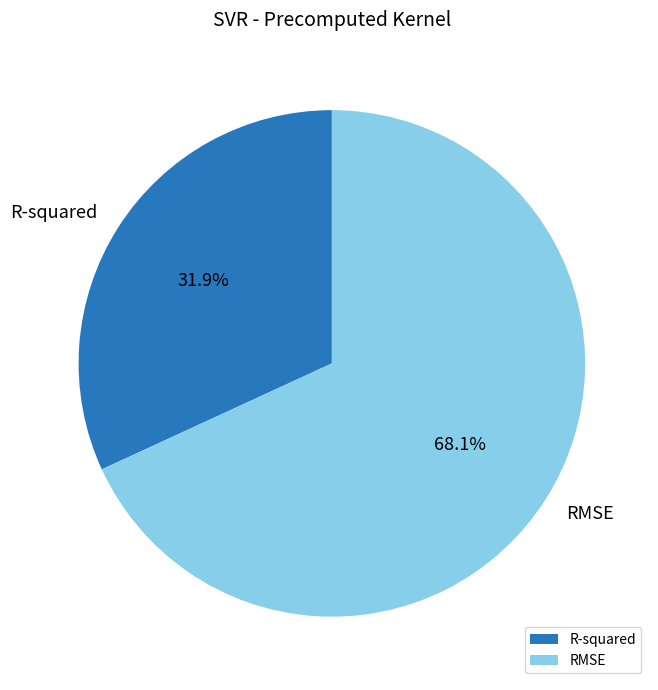

Between RMSE and R-squared, which is larger?

RMSE